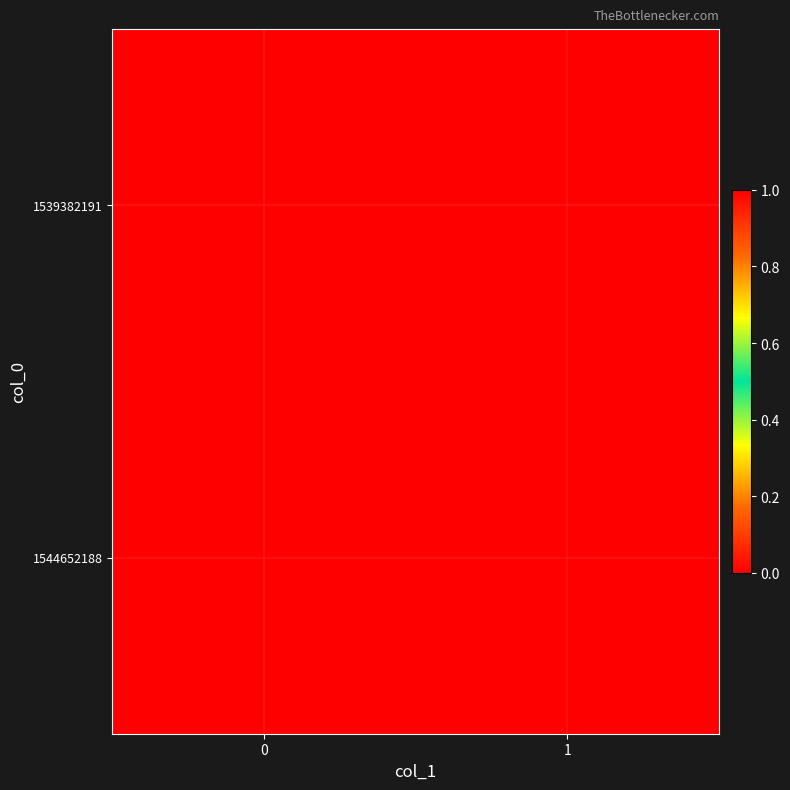

Reading left to right, what are all the values shown in this chart?

row_0: 0=0	1=0
row_1: 0=1	1=0